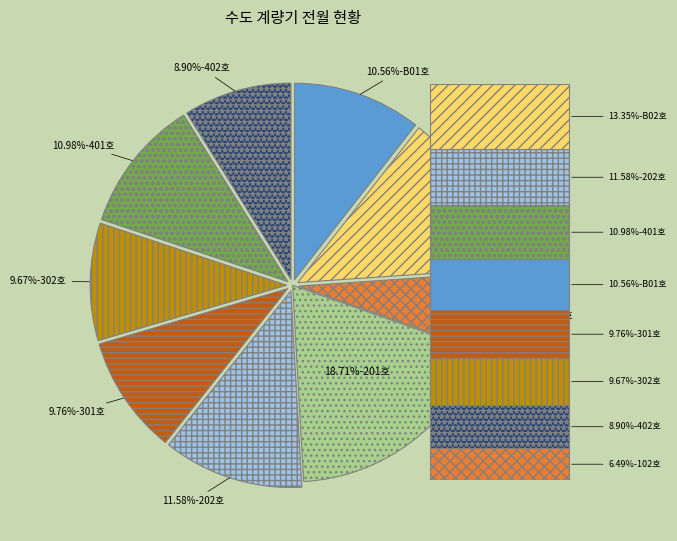

What is the largest slice in the pie chart?

201호